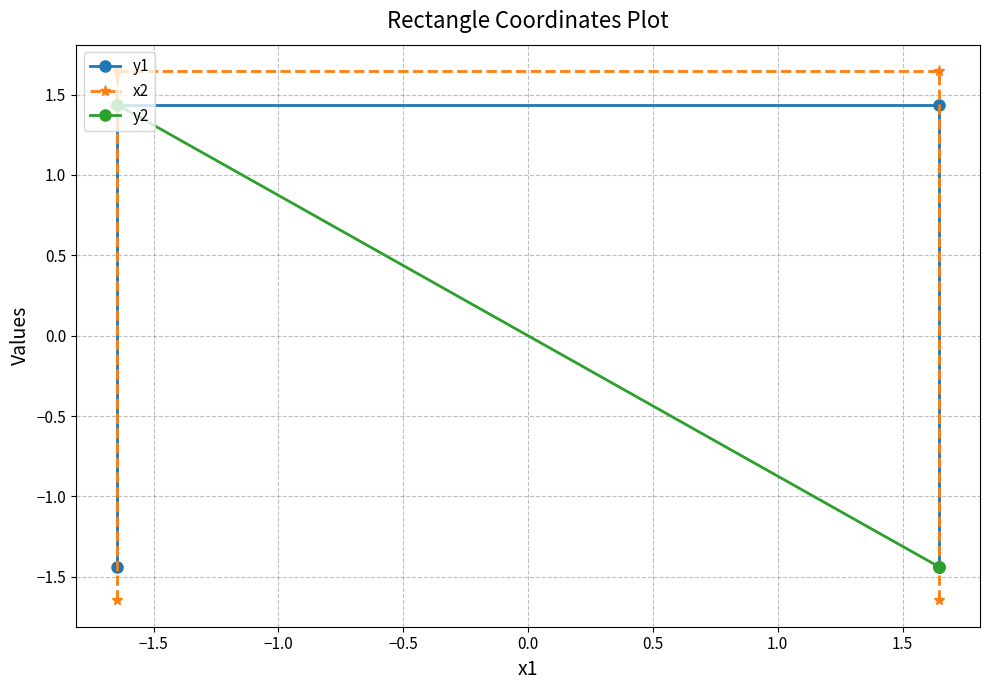

How many lines are shown in the chart?

3